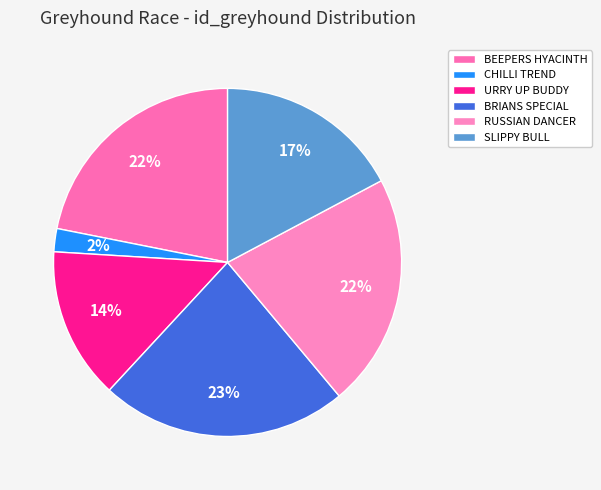

Which has a higher value, BEEPERS HYACINTH or CHILLI TREND?

BEEPERS HYACINTH